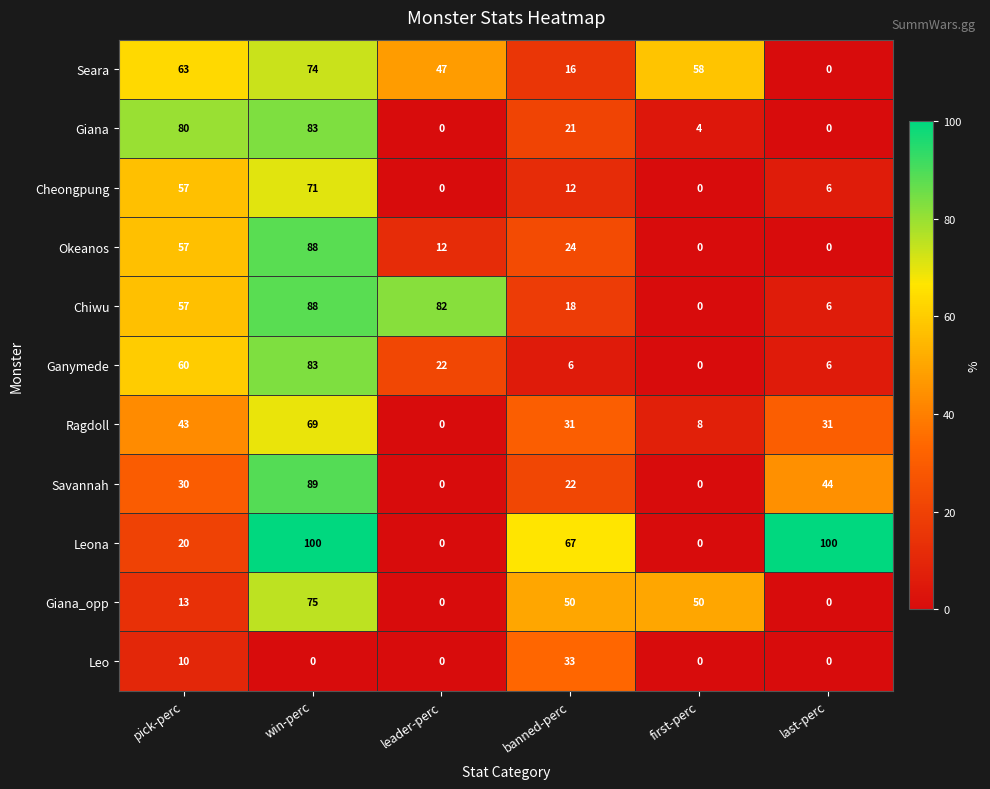

How many Leona values are between 0 and 100?

6